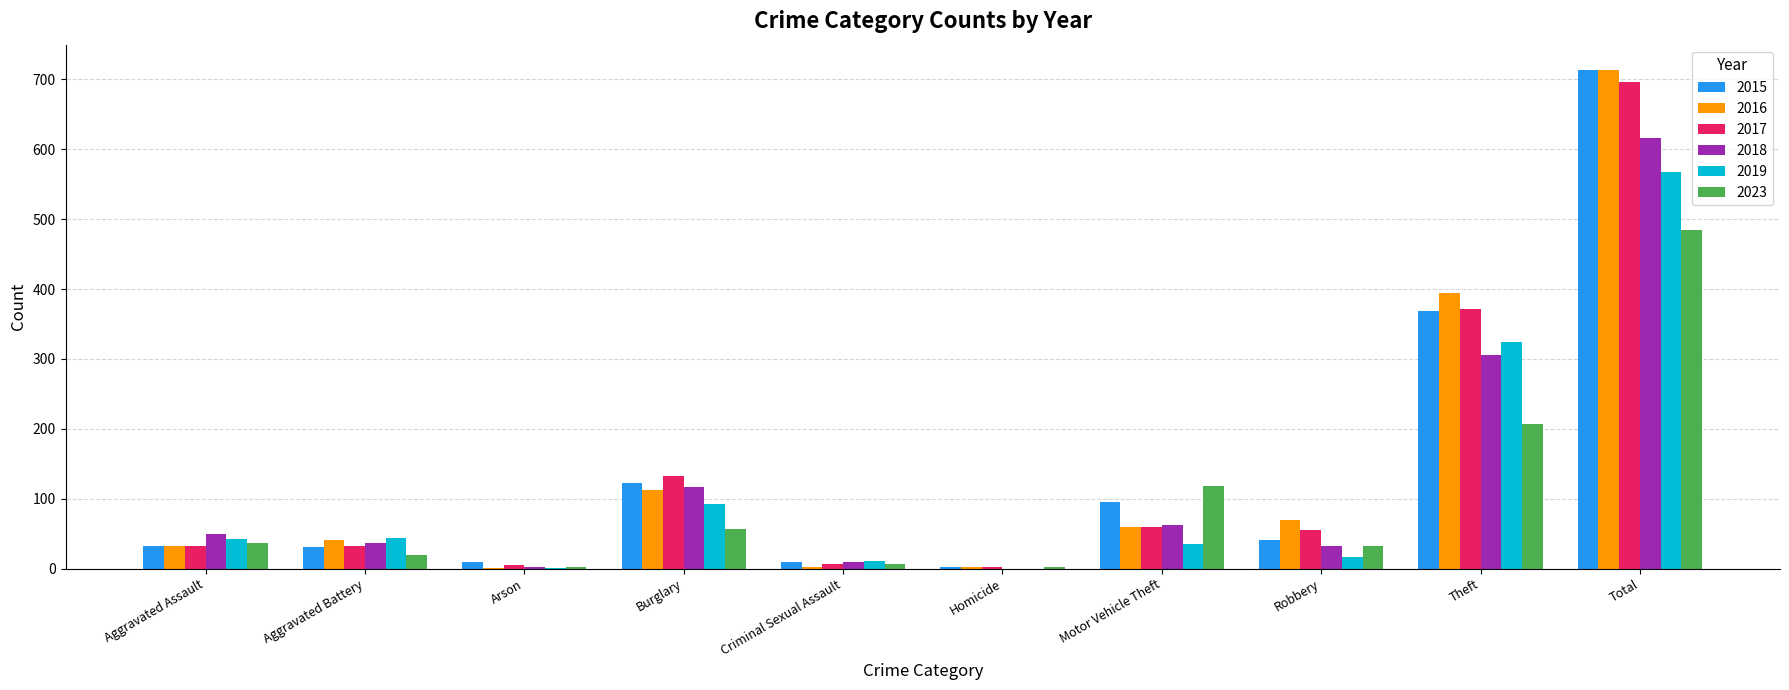

At which category is the sum across all series the highest?

Total